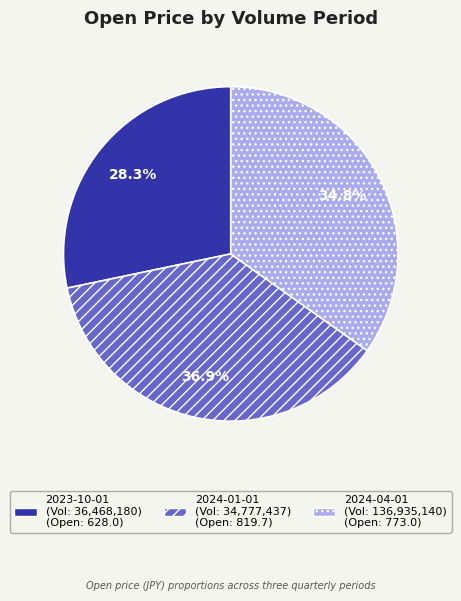

Does any single category account for the majority?

No